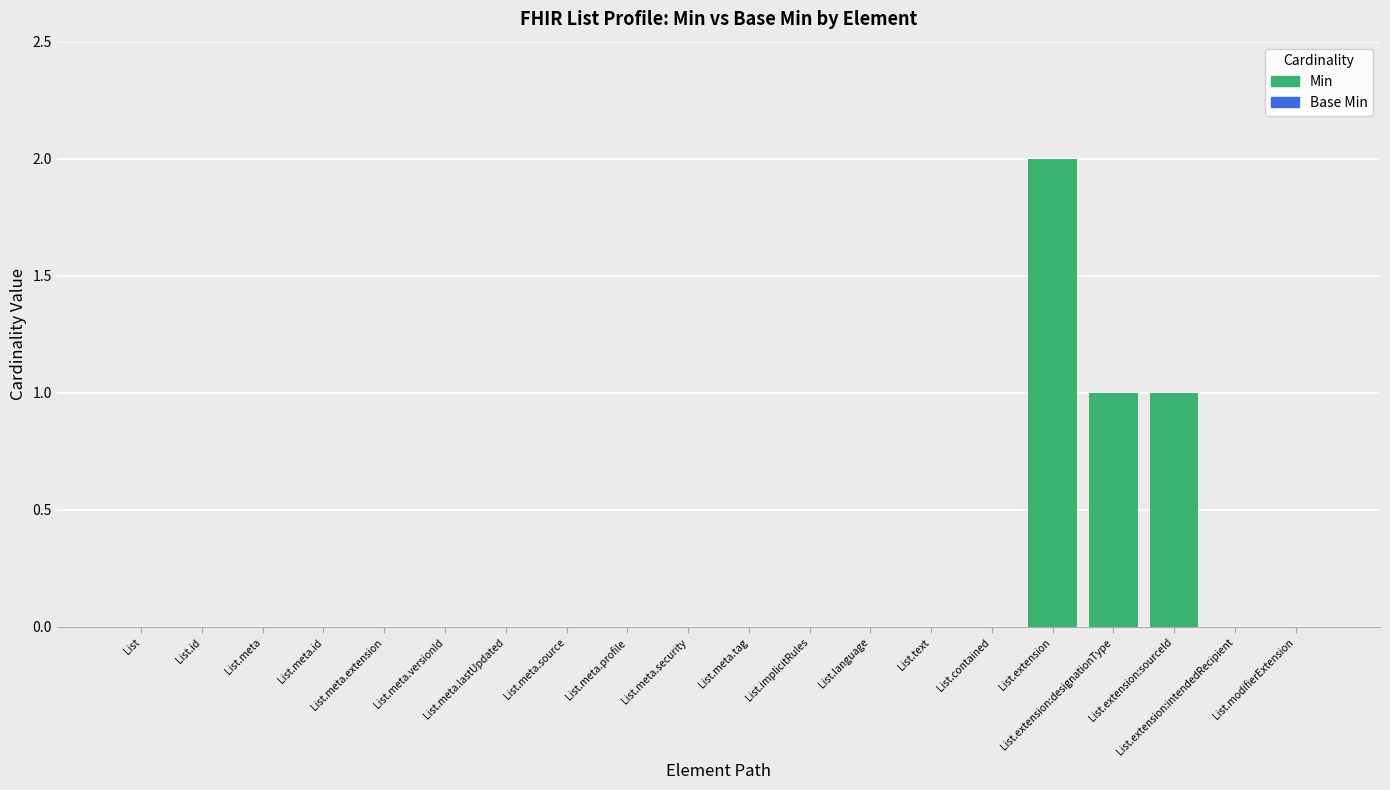

True or false: the data shows 0 at List.language.

True